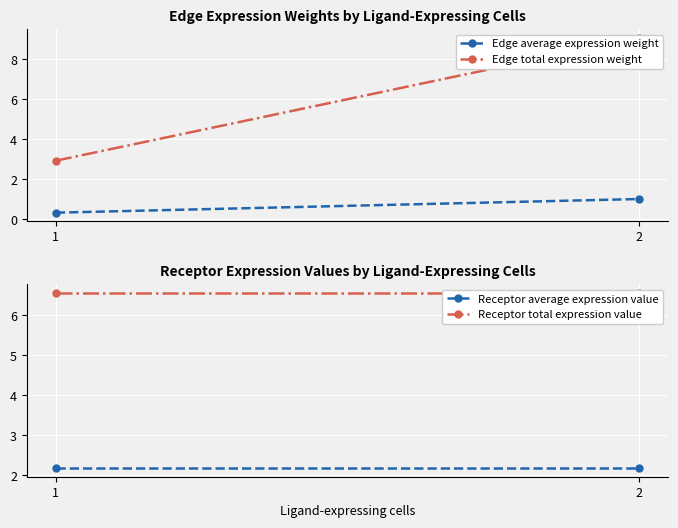

Which series has the largest total across all categories?

Receptor total expression value